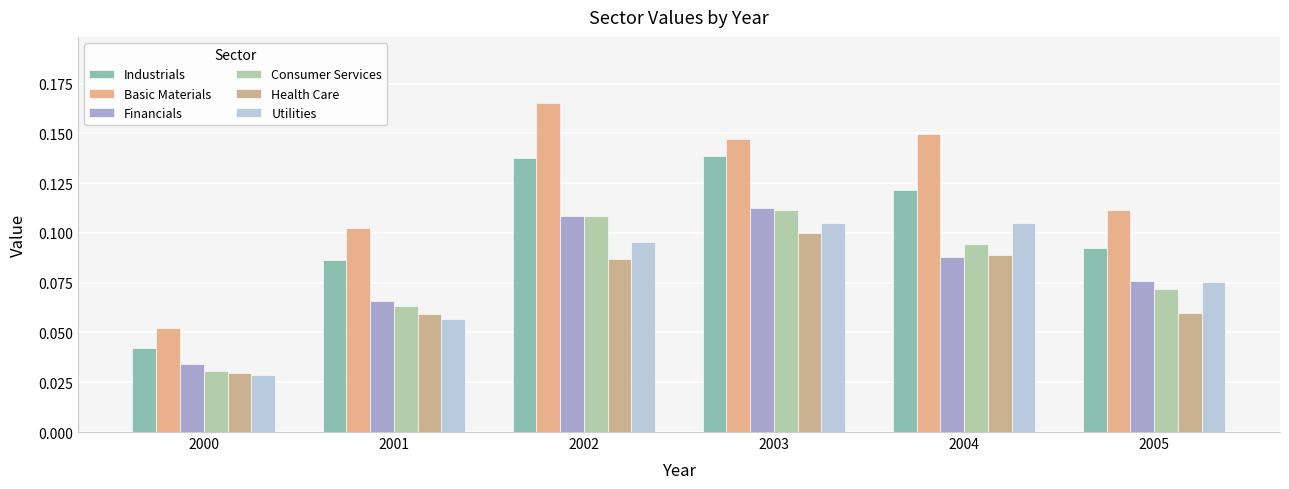

The value of Industrials at 2002 is 0.1. True or false?

True